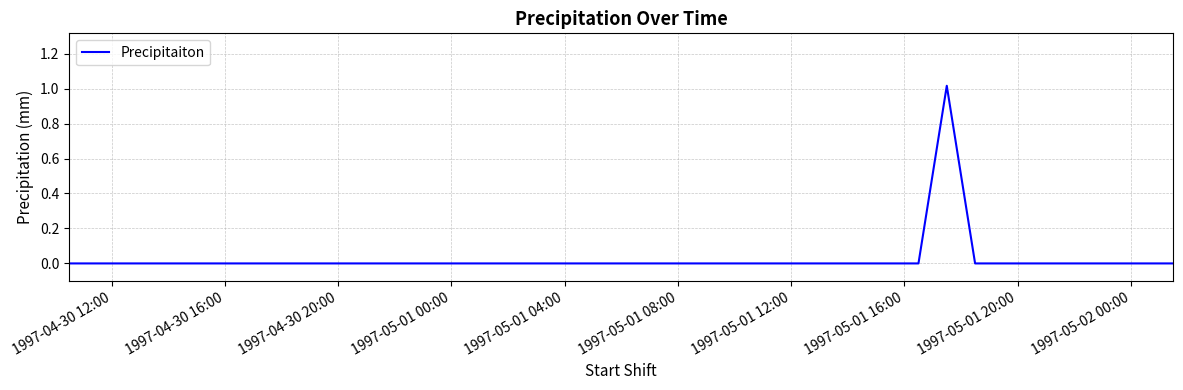

Does the chart have visible grid lines?

Yes